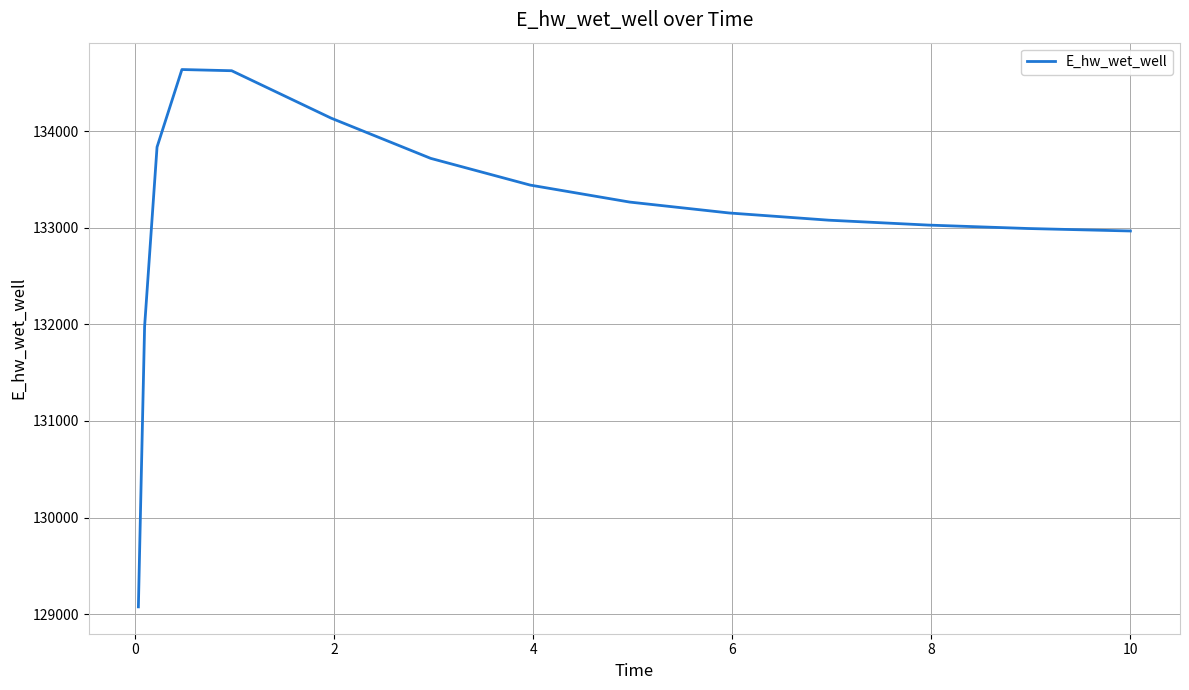

What is the greatest value displayed?

134639.9